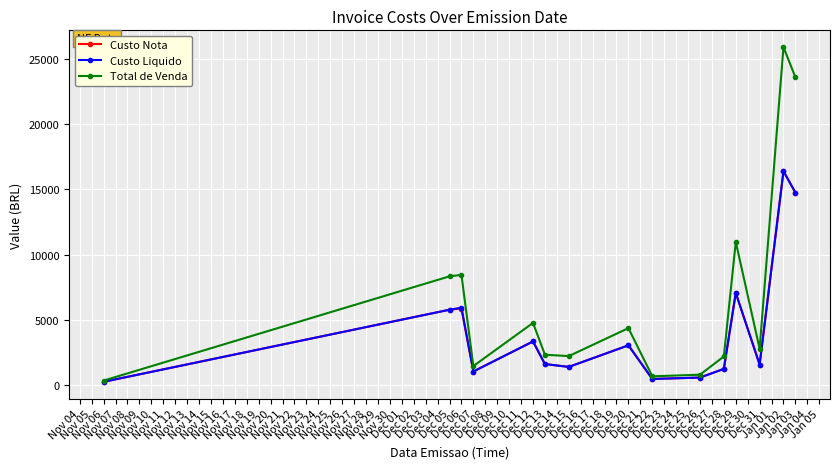

What is the difference between the second highest and minimum values in the Custo Nota series?

14504.7